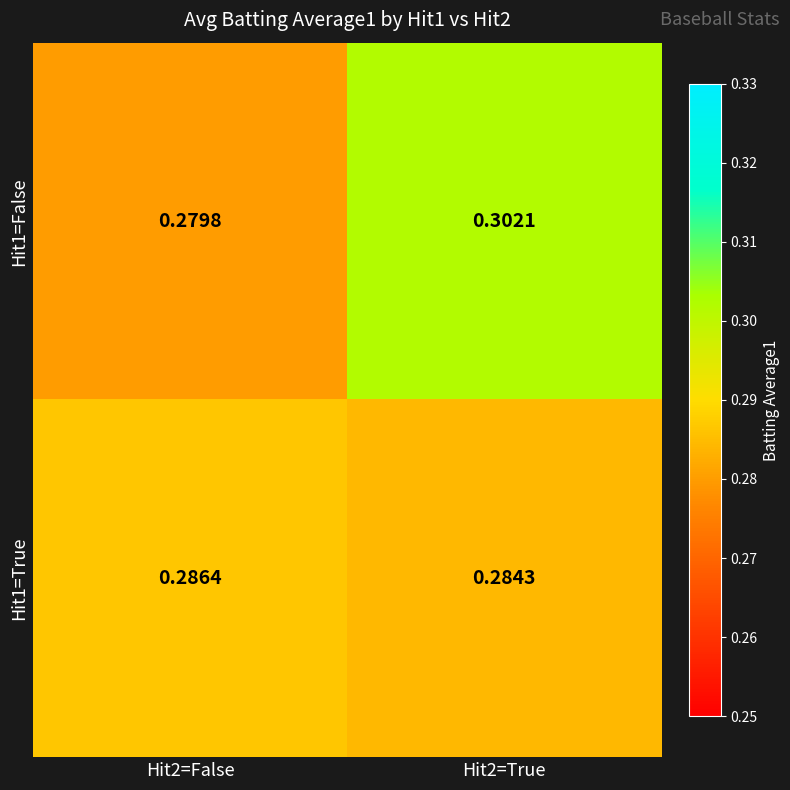

Is the value of Hit1=True at Hit2=True greater than the value of Hit1=False at Hit2=False?

Yes